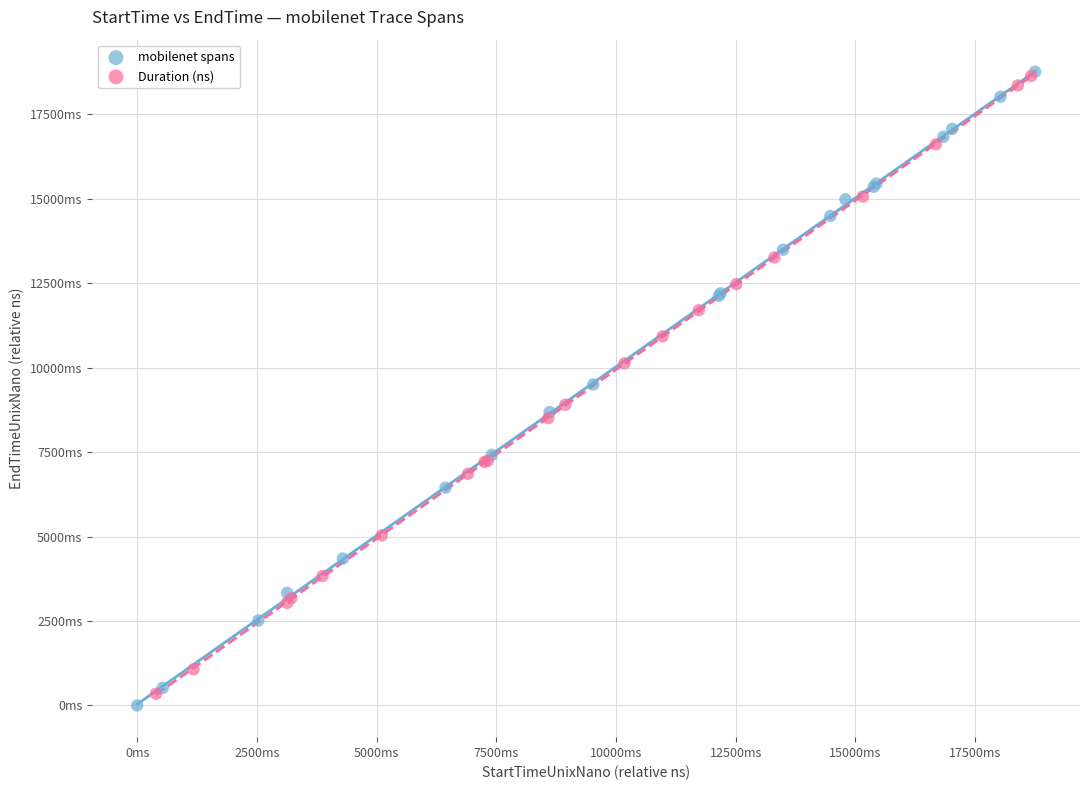

Which series has the widest spread of Y values?

mobilenet spans